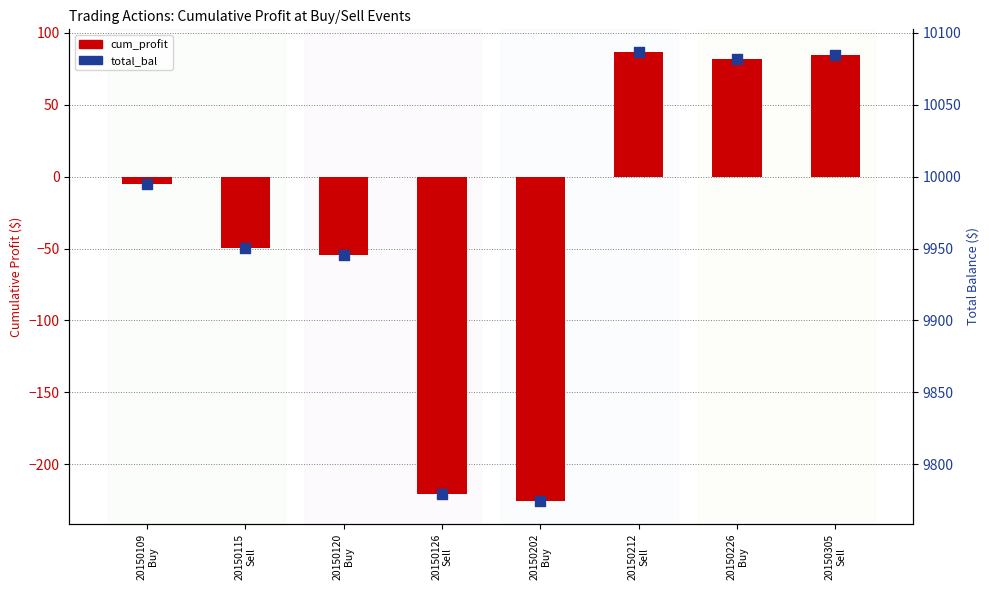

Which series has the largest total across all categories?

total_bal